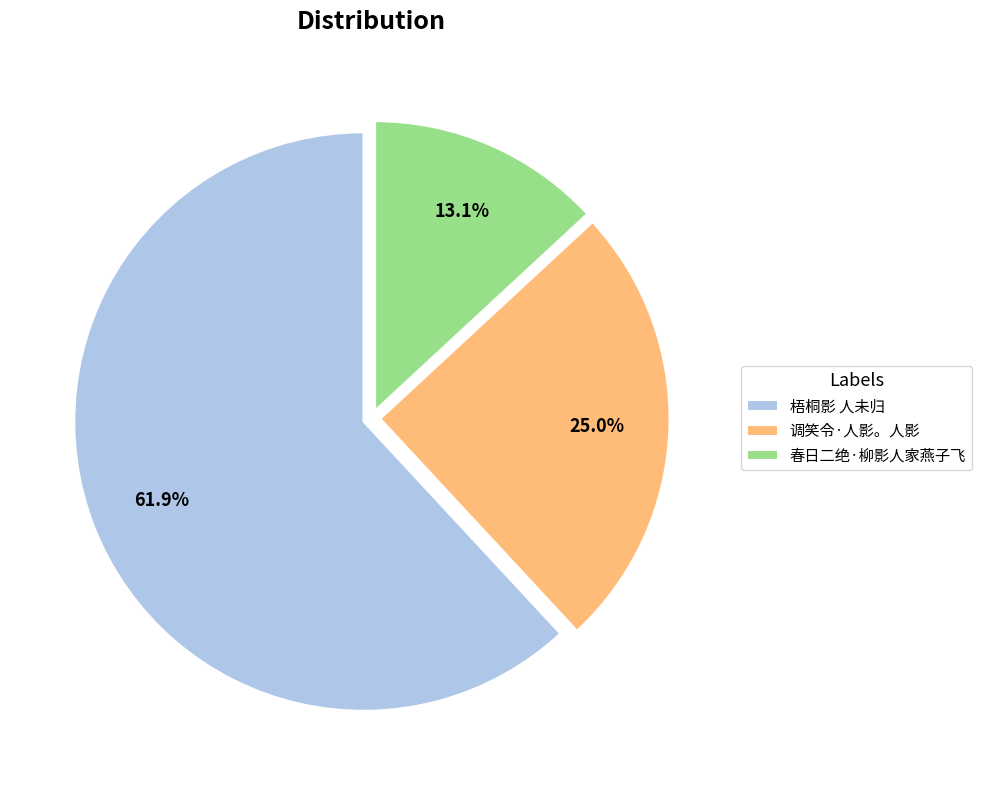

Count the number of slices in the pie.

3